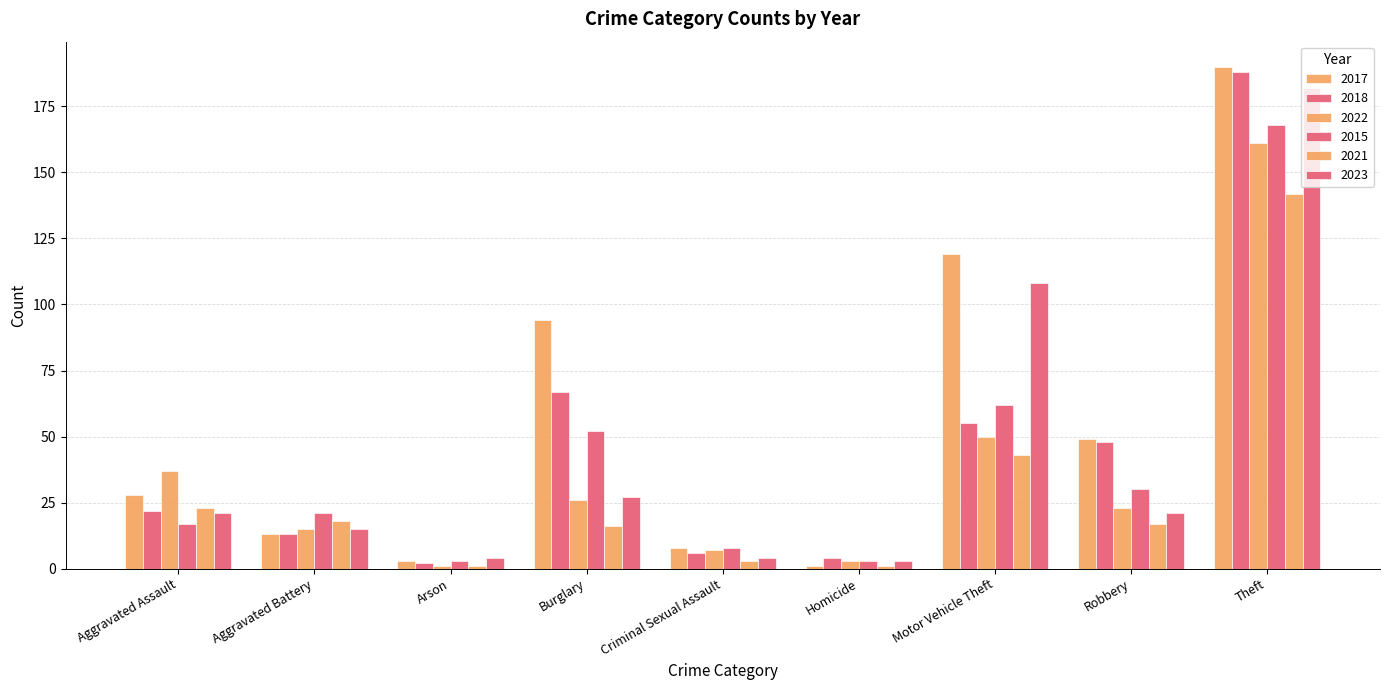

How many values in the 2022 series are below 23?

4